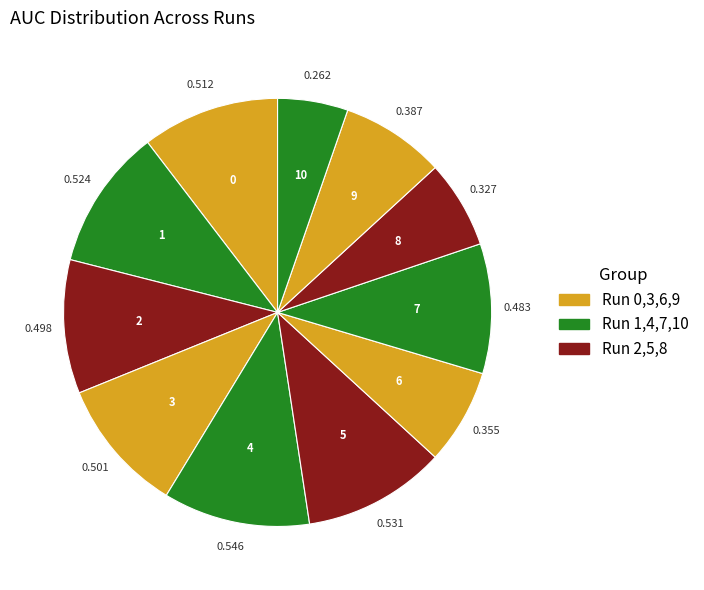

Count the number of slices in the pie.

11